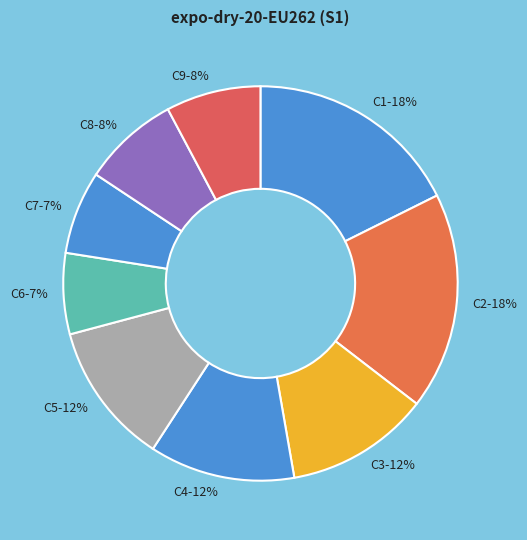

Approximately how many times larger is the value at C4 compared to C1?

0.7